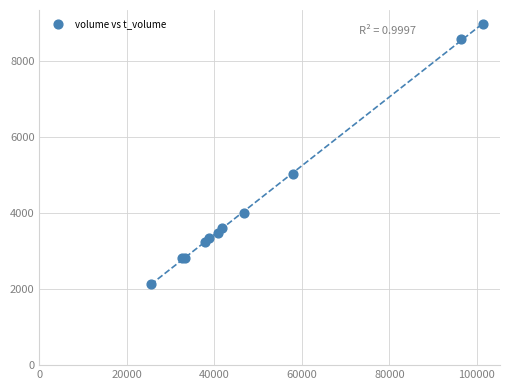

What Y value in the scatter plot is closest to 5564?

5039